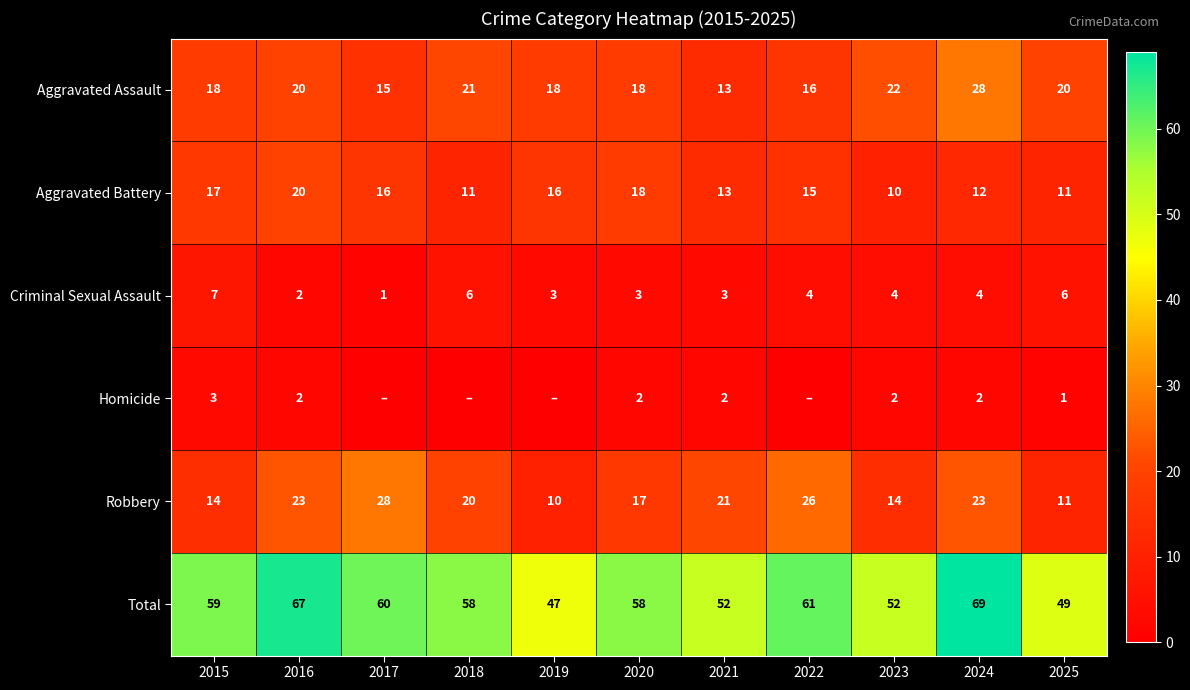

What is the lowest value of the Total series?

47